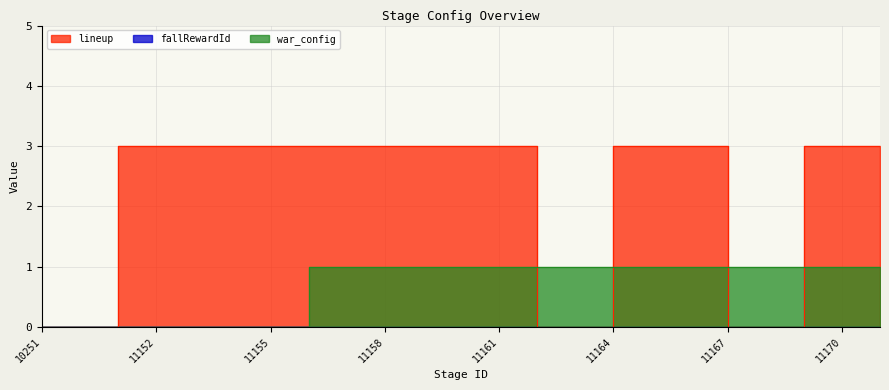

Reading right to left, what are all the values shown in this chart?

lineup: 0	3	3	0	0	3	3	3	0	0	3	3	3	3	3	3	3	3	3	3	3	0	0
war_config: 1	1	1	1	1	1	1	1	1	1	1	1	1	1	1	1	0	0	0	0	0	0	0